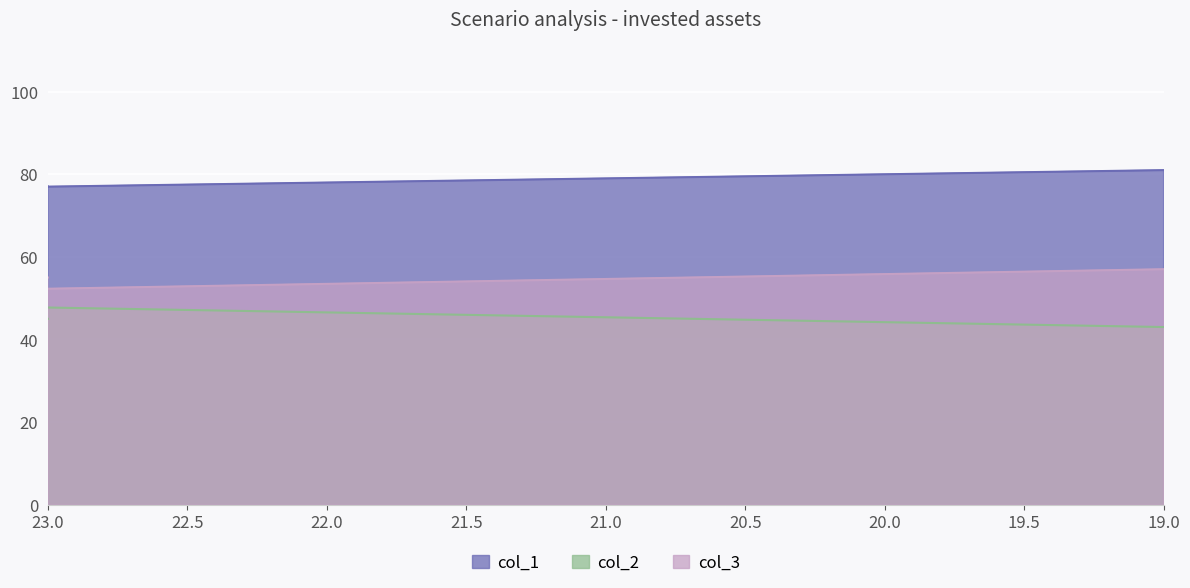

At which category is the sum across all series the highest?

19